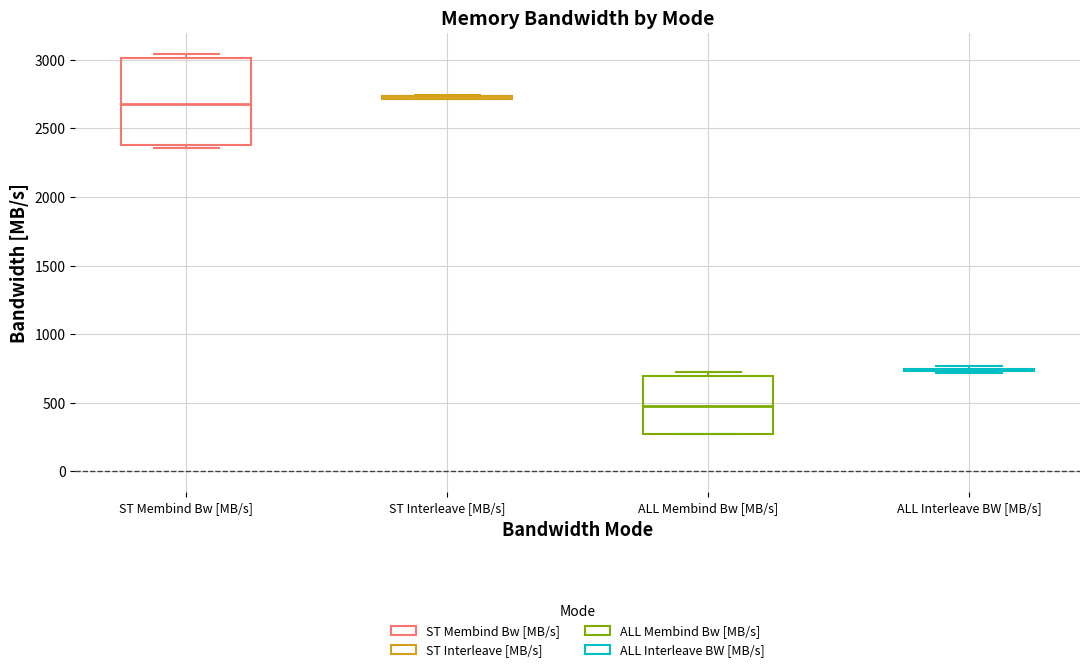

Reading left to right, transcribe this box plot: for each box, give where its median line is, the range the box spans, and where its two whiskers end, as read against the y-axis. The values are not printed on the chart, so give them approximately, as read against the axis.

ST Membind Bw [MB/s]: median 2700, box 2400 to 3000, whiskers 2350 to 3050
ST Interleave [MB/s]: box collapsed to a line at 2700, whiskers 2700 to 2750
ALL Membind Bw [MB/s]: median 500, box 250 to 700, whiskers 250 to 750
ALL Interleave BW [MB/s]: box collapsed to a line at 750, whiskers 700 to 750